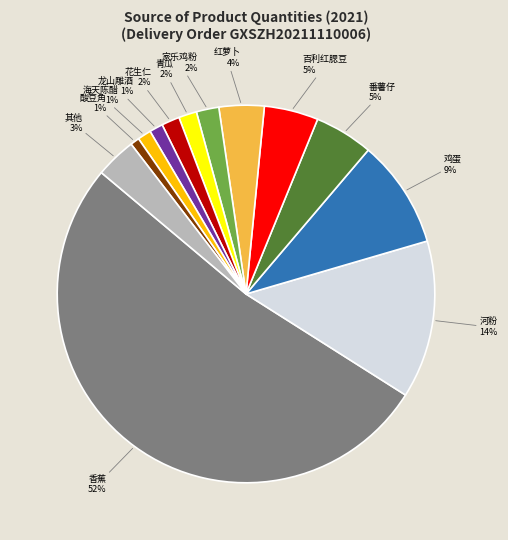

Which slice is the largest?

香蕉